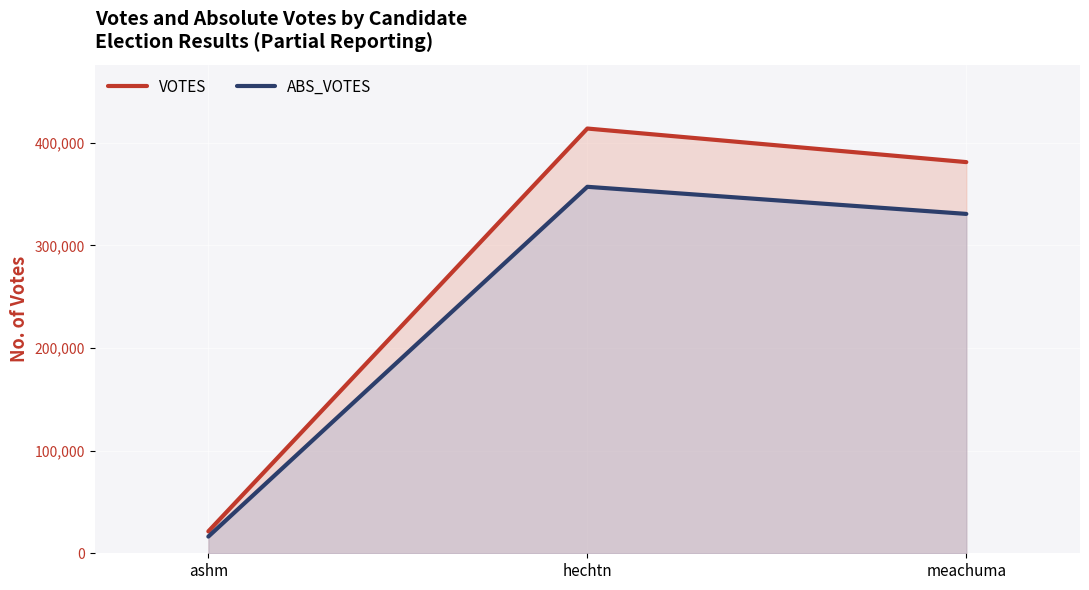

Is it true that VOTES equals 381063 at meachuma?

True